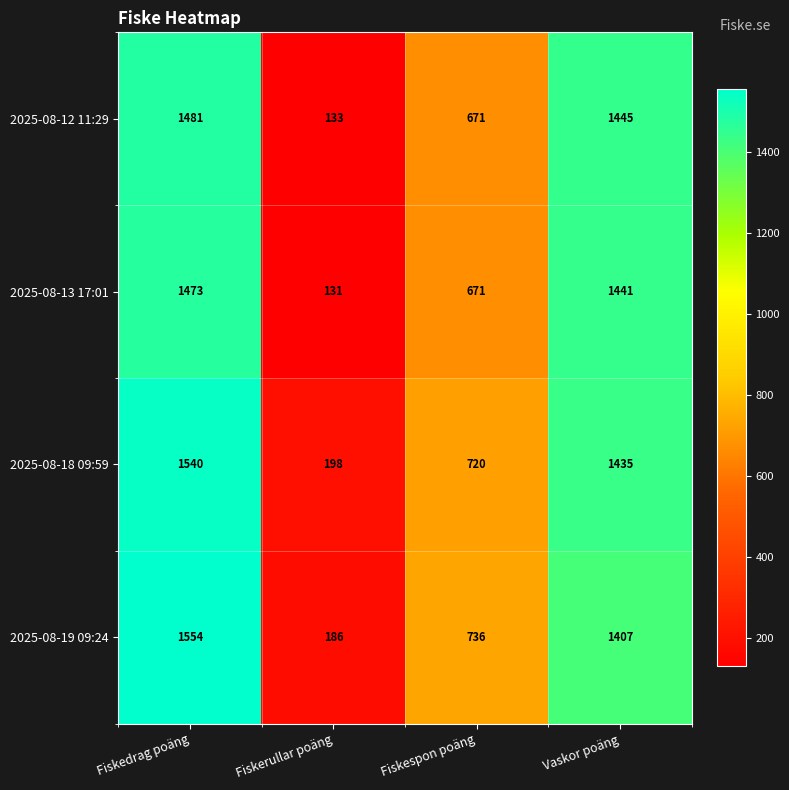

At which label does 2025-08-13 17:01 first exceed 1441?

Fiskedrag poäng